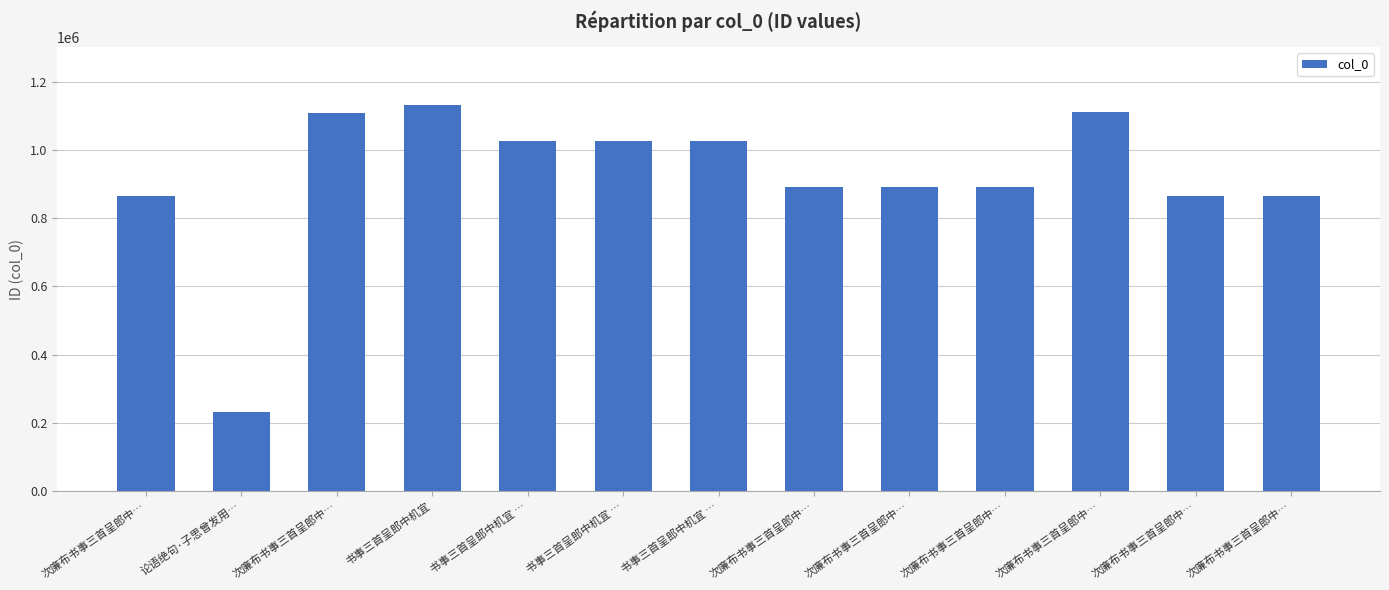

How many values are below 890099?

6